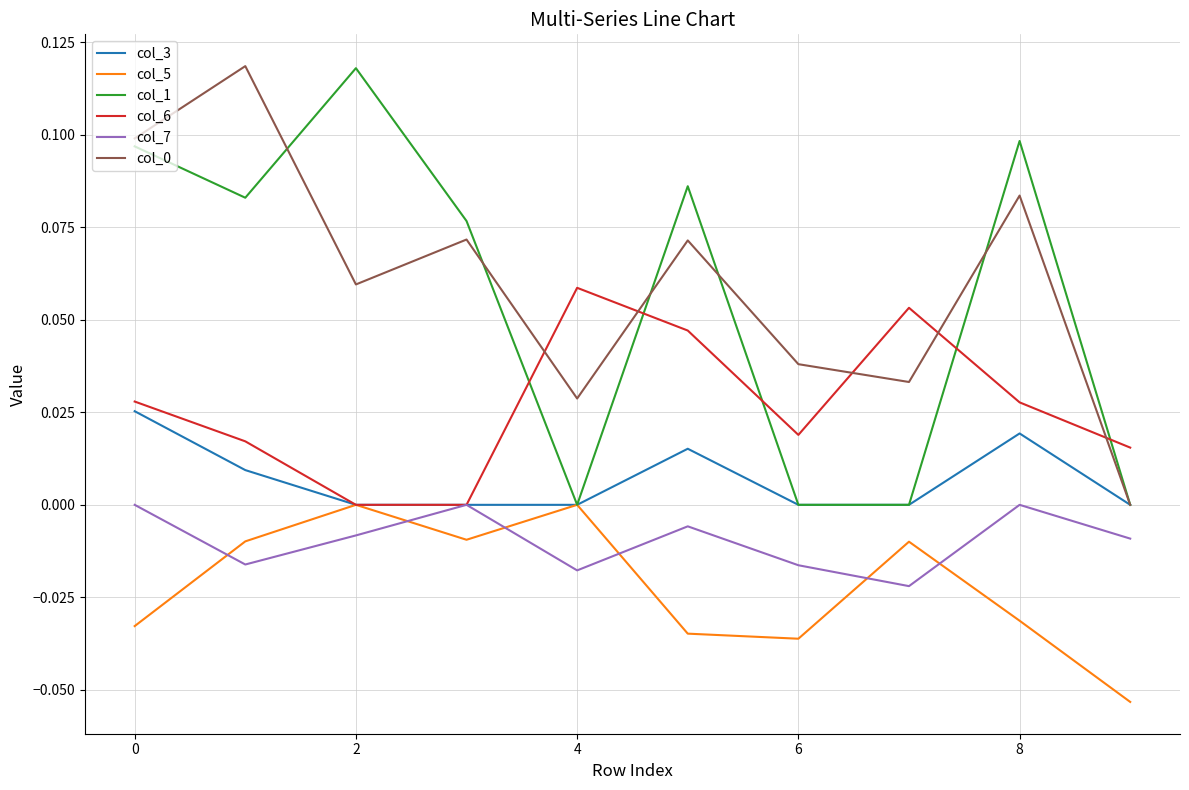

True or false: col_7 and col_1 intersect in this chart.

False